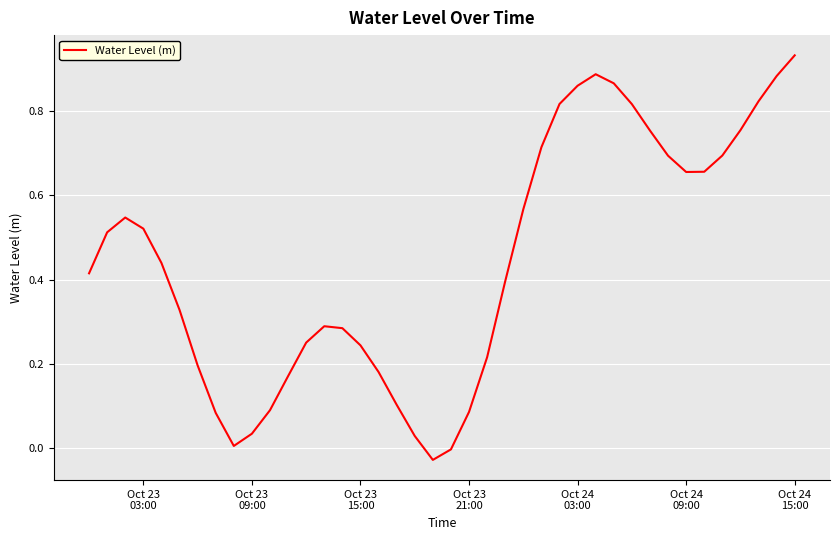

Does the chart display data point markers on the line(s)?

No